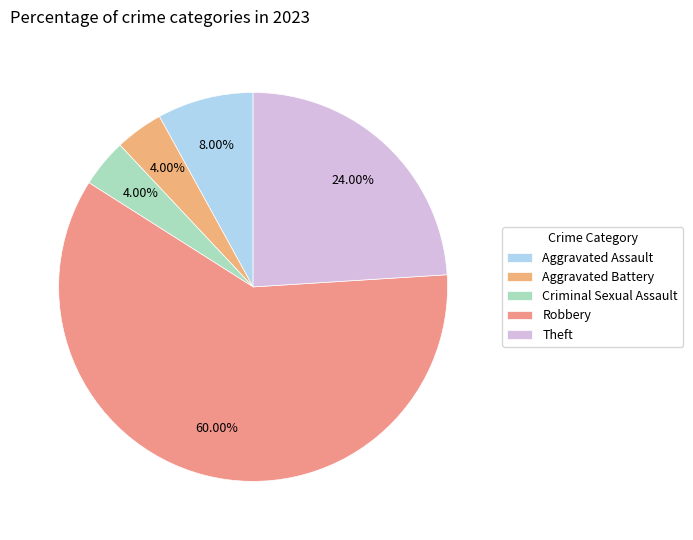

Does Theft represent more than half of the total?

No